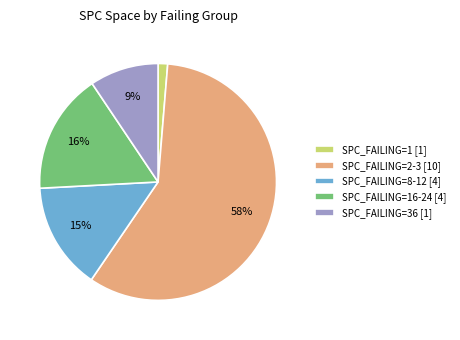

True or false: SPC_FAILING=36 [1] accounts for 1% of the total.

False